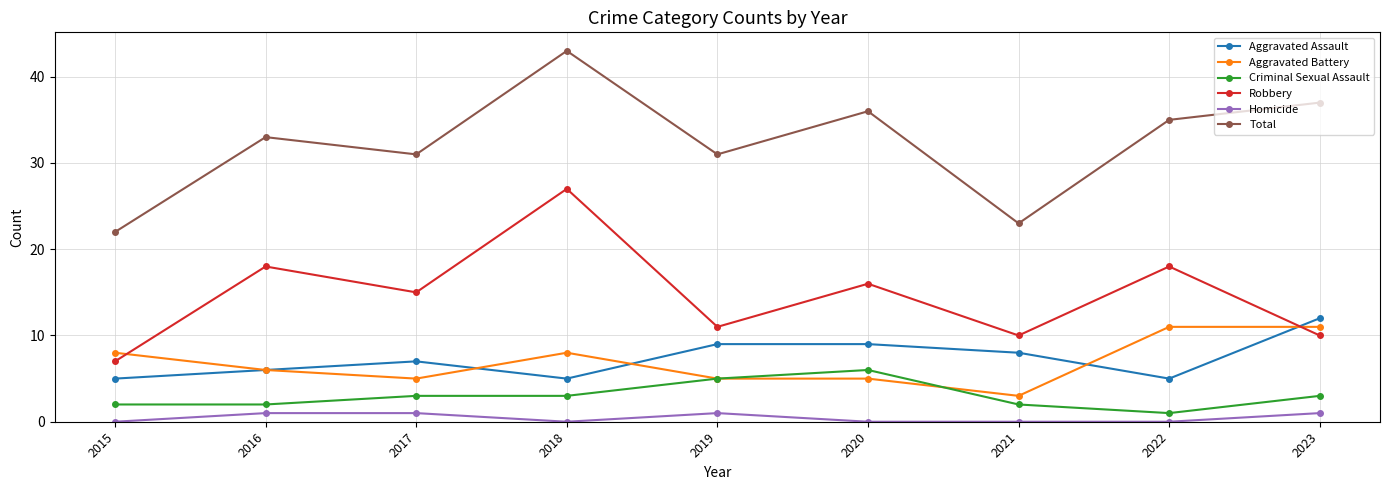

What is the difference between the maximum and minimum values in the Criminal Sexual Assault series?

5